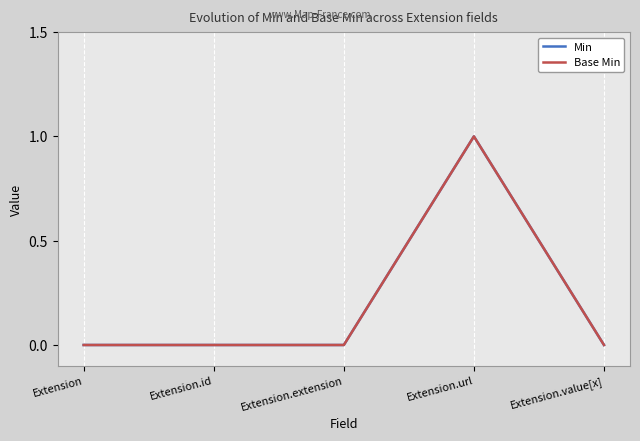

Is it true that Min equals 0 at Extension.value[x]?

False